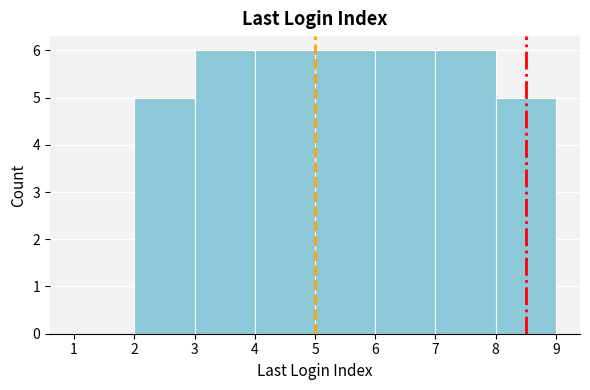

What is the height of the bar covering 8 to 9 on the x-axis? The values are not printed on the chart, so give them approximately, as read against the axis.

5